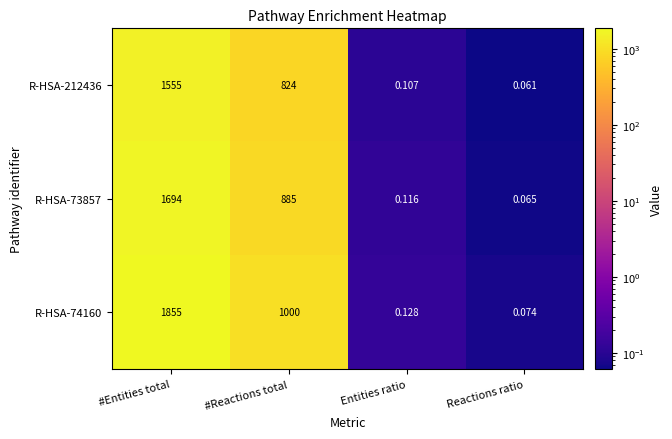

Which category has the lowest value across all series?

Reactions ratio